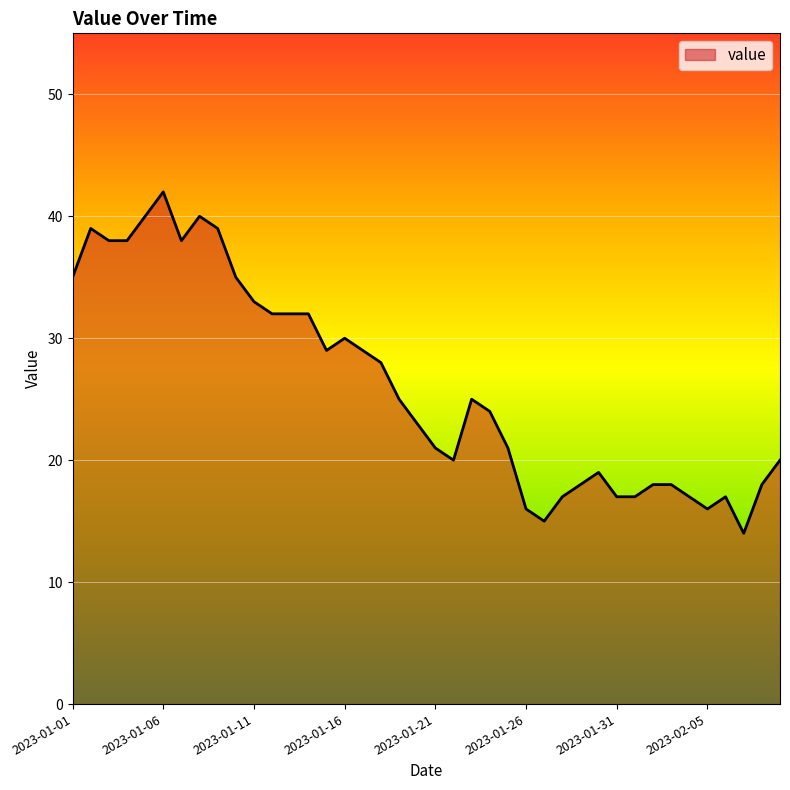

What is the minimum value shown in the chart?

14